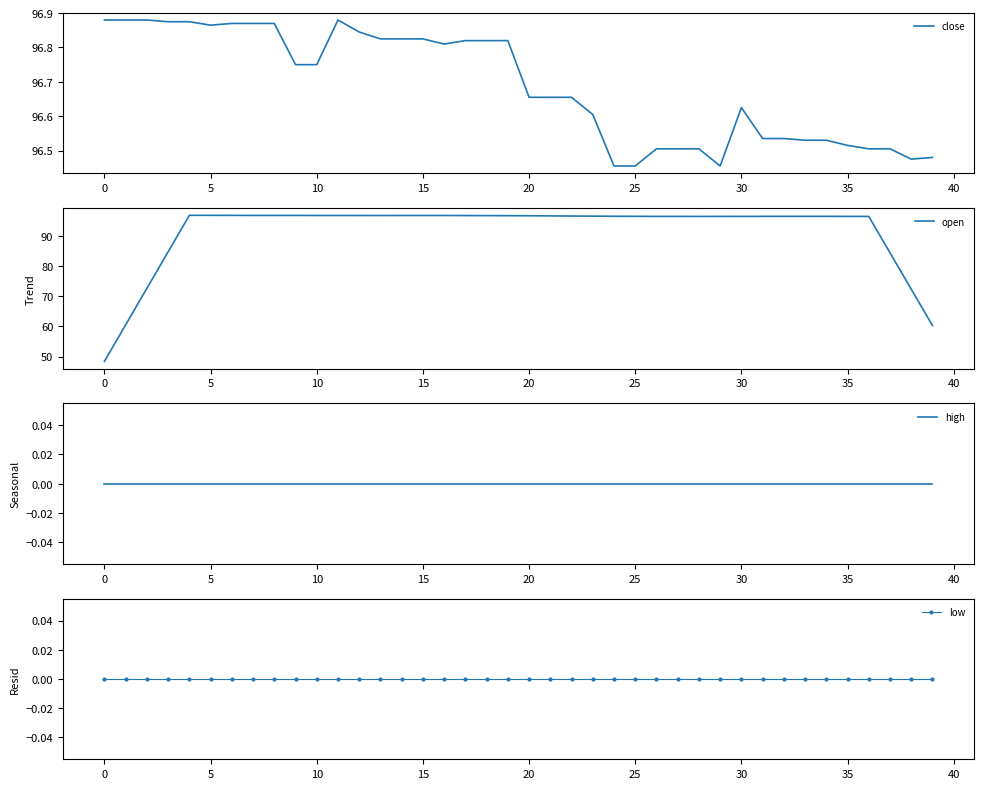

How many values in the open series exceed 96?

33